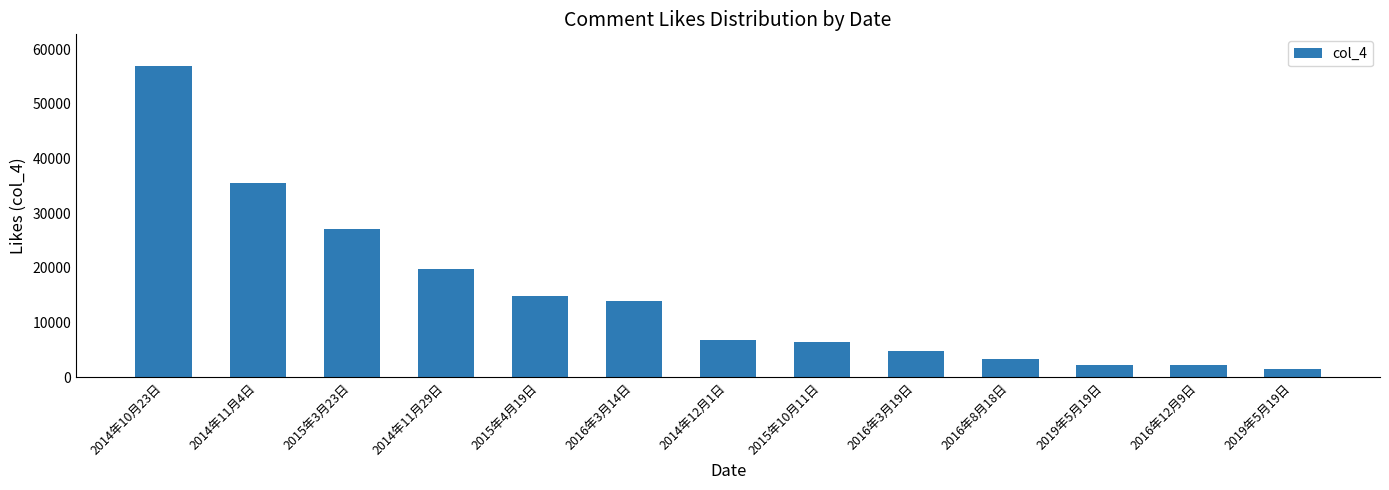

What is the change in value from 2014年10月23日 to 2015年4月19日?

-42208